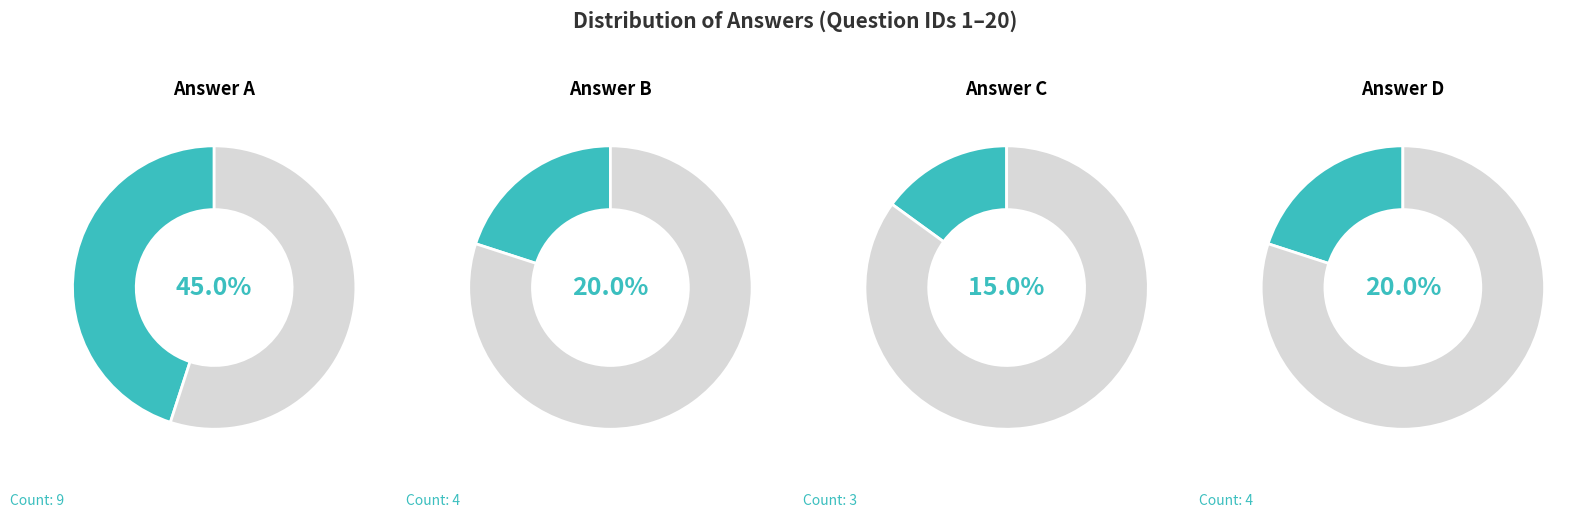

Rank the categories by value from highest to lowest.

A, B, D, C